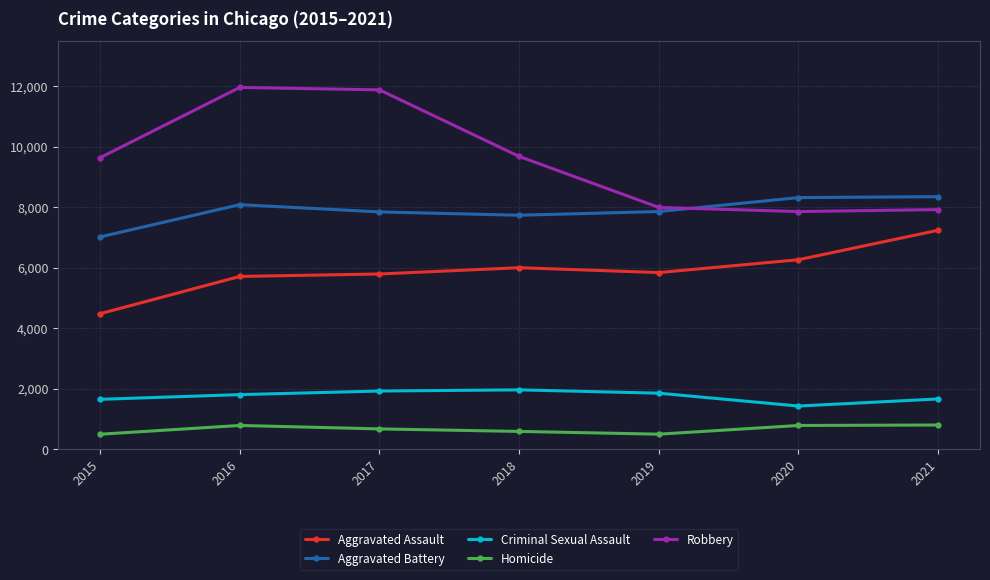

What is the difference between the highest and lowest values at 2018?

9090